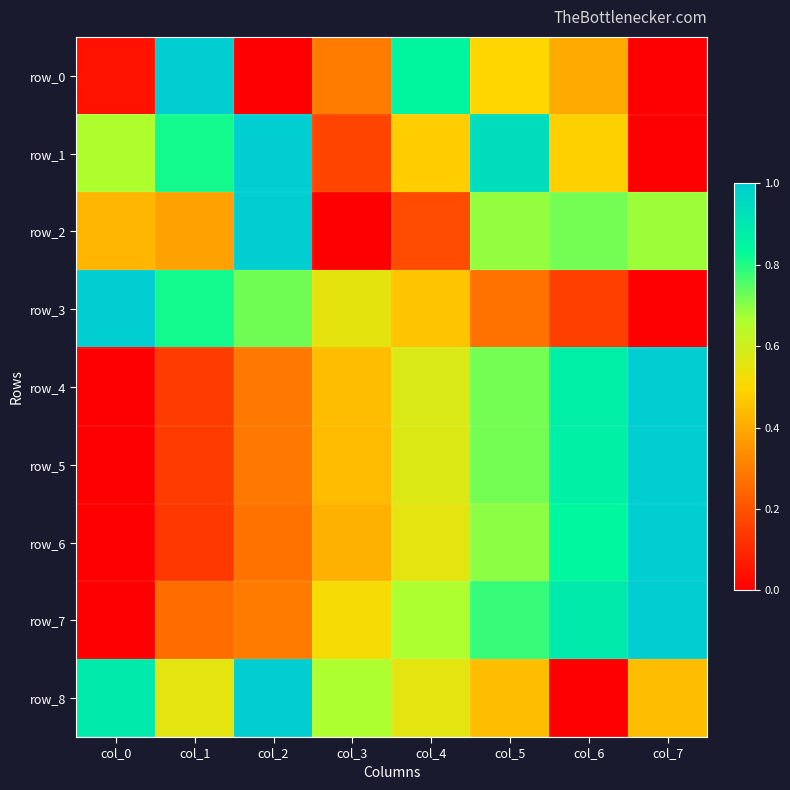

What is the maximum value for row_4?

1.0